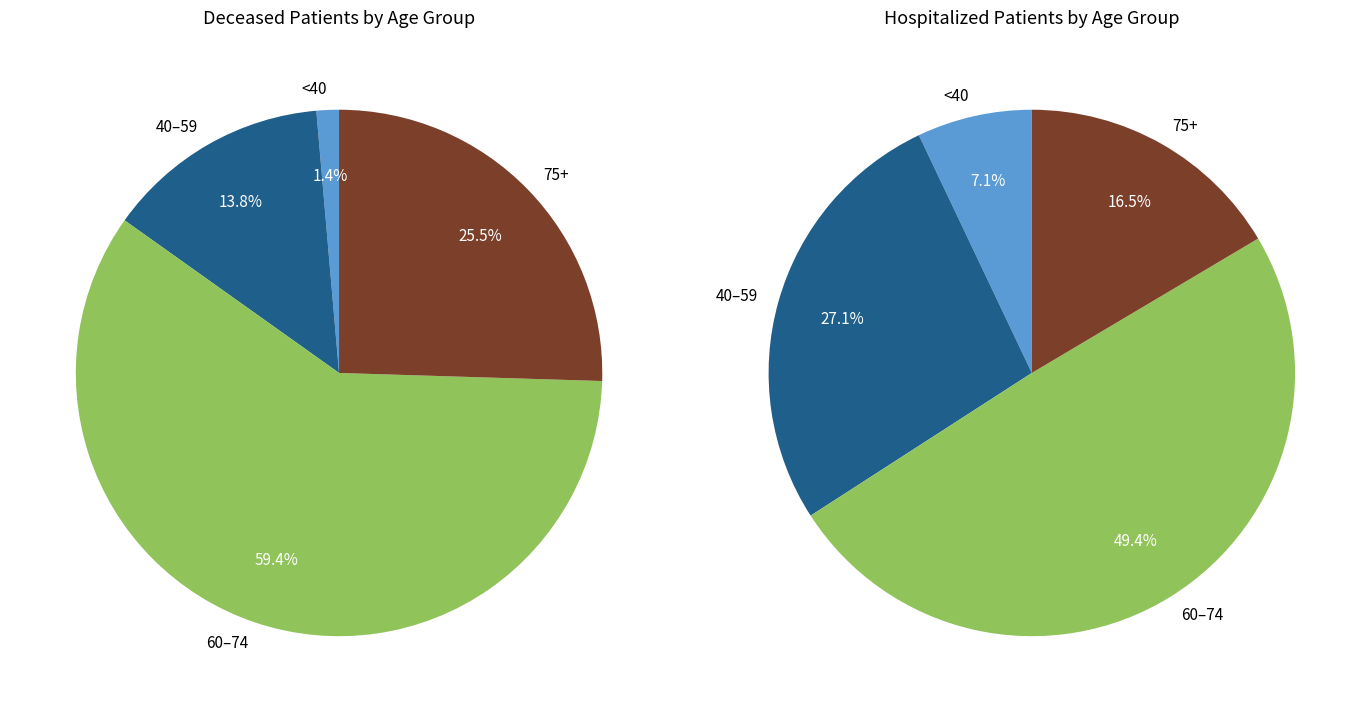

Is there a majority slice in this chart?

No